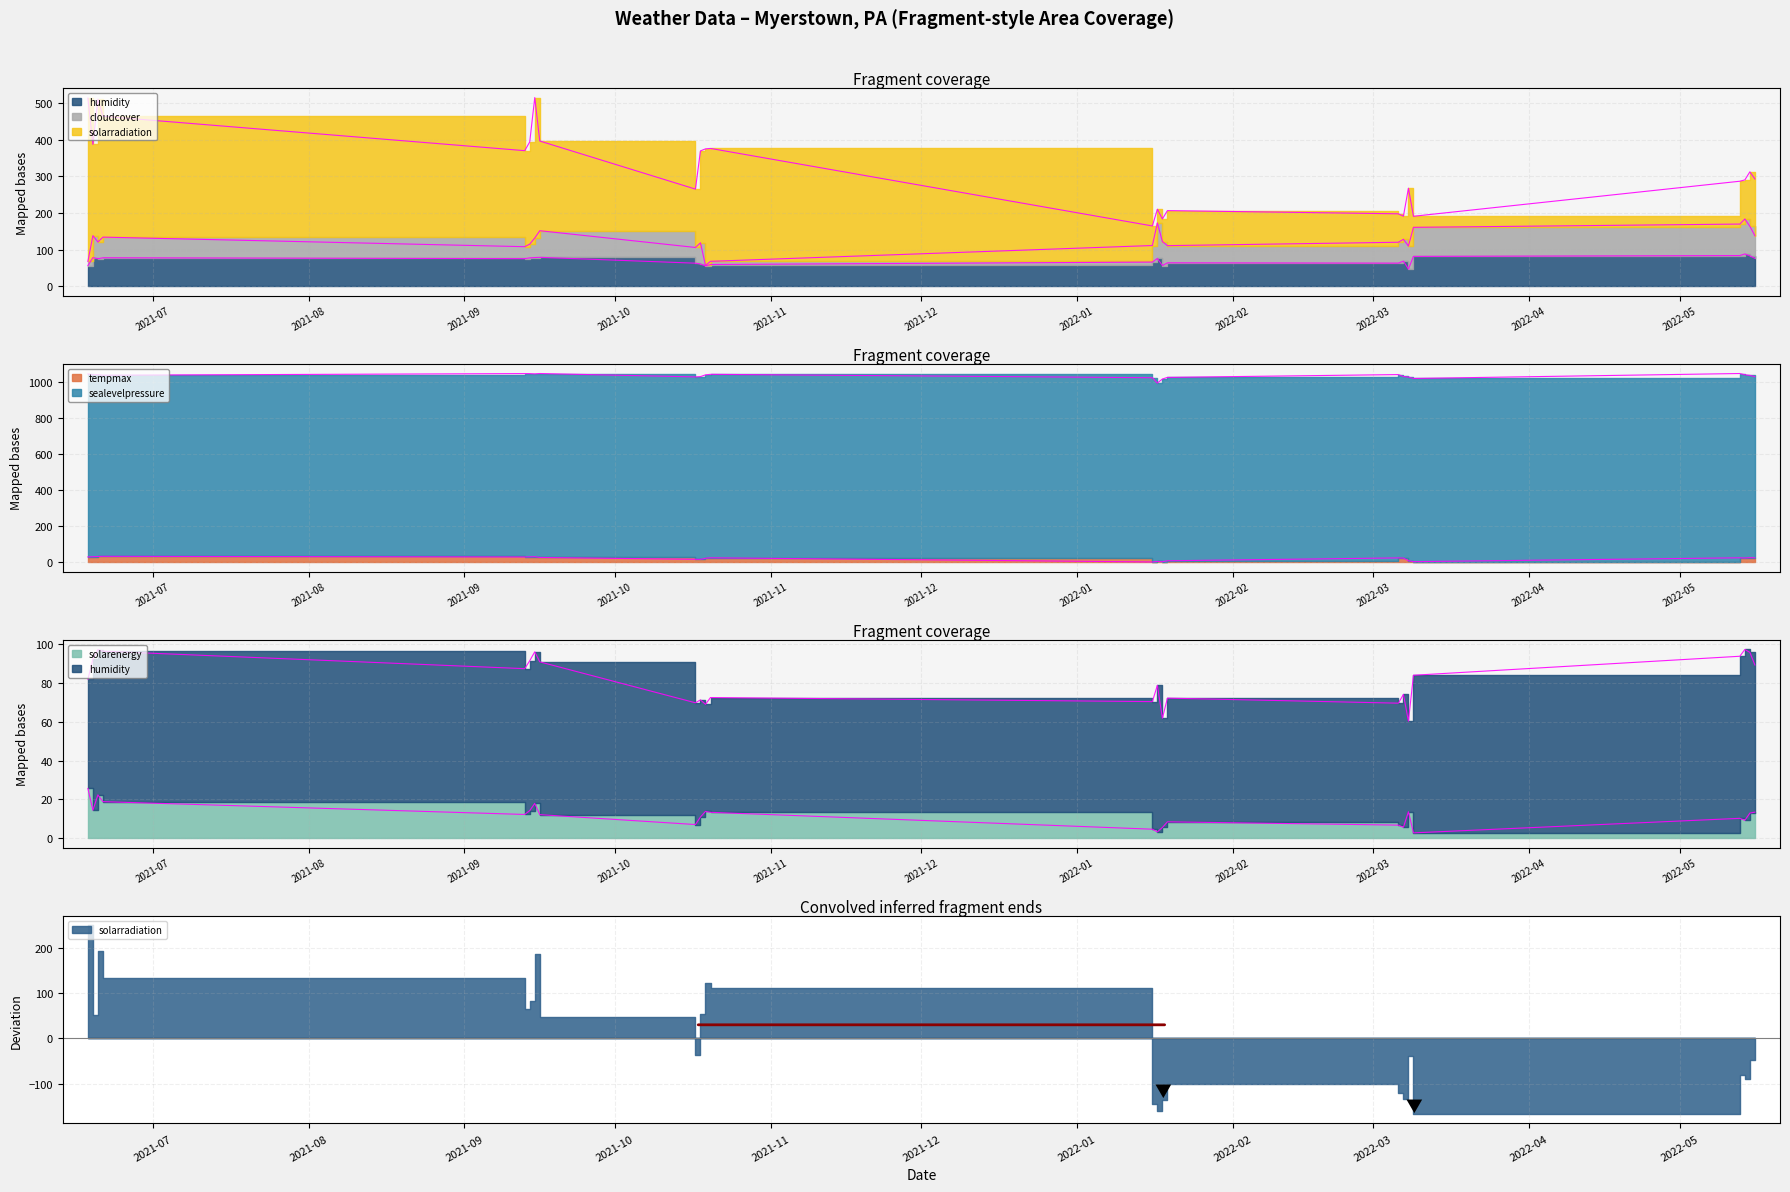

What is the sum of the tempmax values at 2022-01-17 and 2021-09-16?

30.2